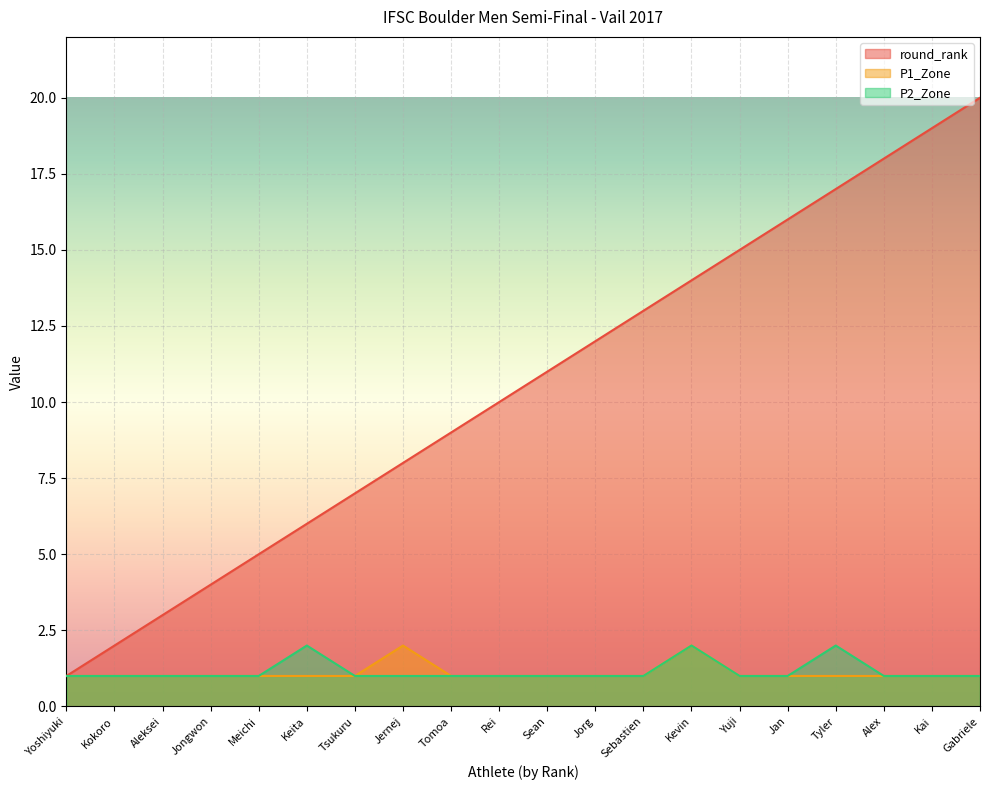

True or false: round_rank and P1_Zone cross at least once.

False